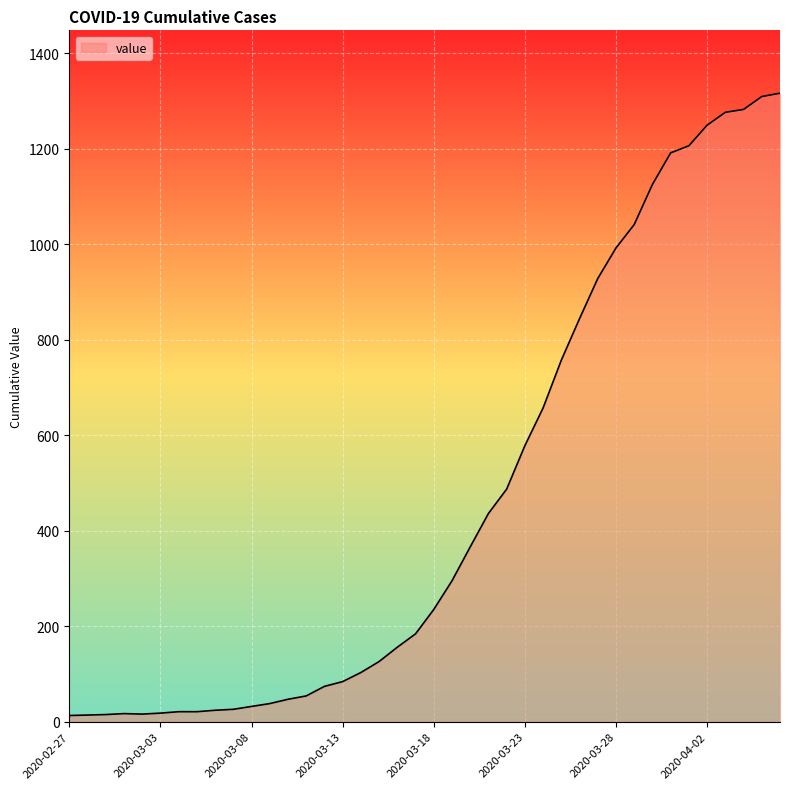

What is the difference between the maximum and minimum values?

1303